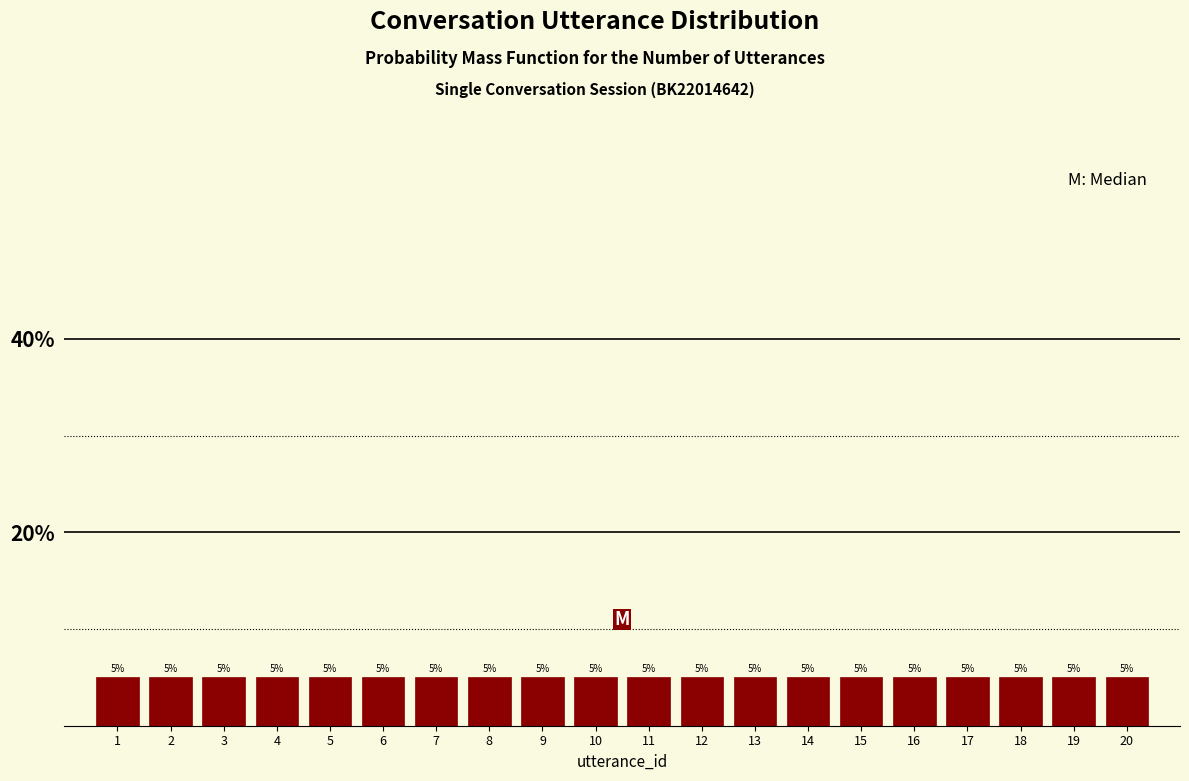

Reading left to right, transcribe this chart: for each bar, give the range it covers on the x-axis and its height.

0.5 to 1.5: 5
1.5 to 2.5: 5
2.5 to 3.5: 5
3.5 to 4.5: 5
4.5 to 5.5: 5
5.5 to 6.5: 5
6.5 to 7.5: 5
7.5 to 8.5: 5
8.5 to 9.5: 5
9.5 to 10.5: 5
10.5 to 11.5: 5
11.5 to 12.5: 5
12.5 to 13.5: 5
13.5 to 14.5: 5
14.5 to 15.5: 5
15.5 to 16.5: 5
16.5 to 17.5: 5
17.5 to 18.5: 5
18.5 to 19.5: 5
19.5 to 20.5: 5